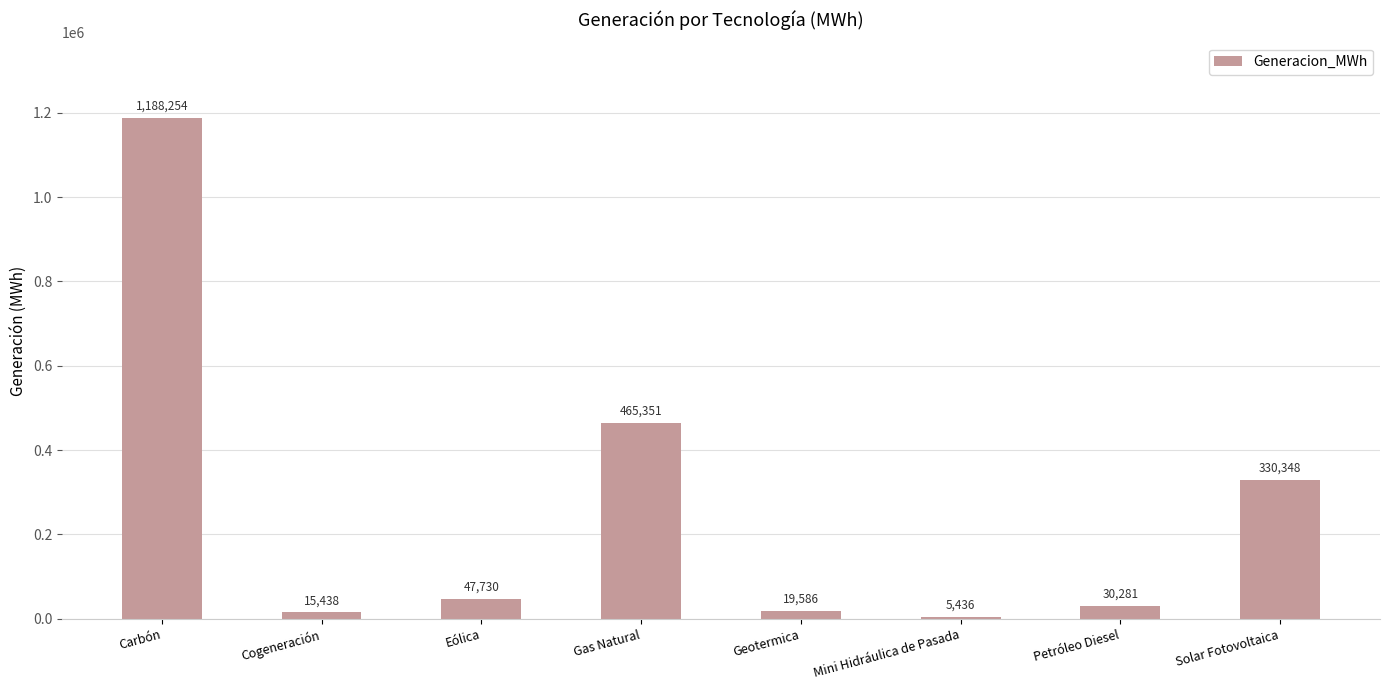

What is the greatest value displayed?

1188253.6